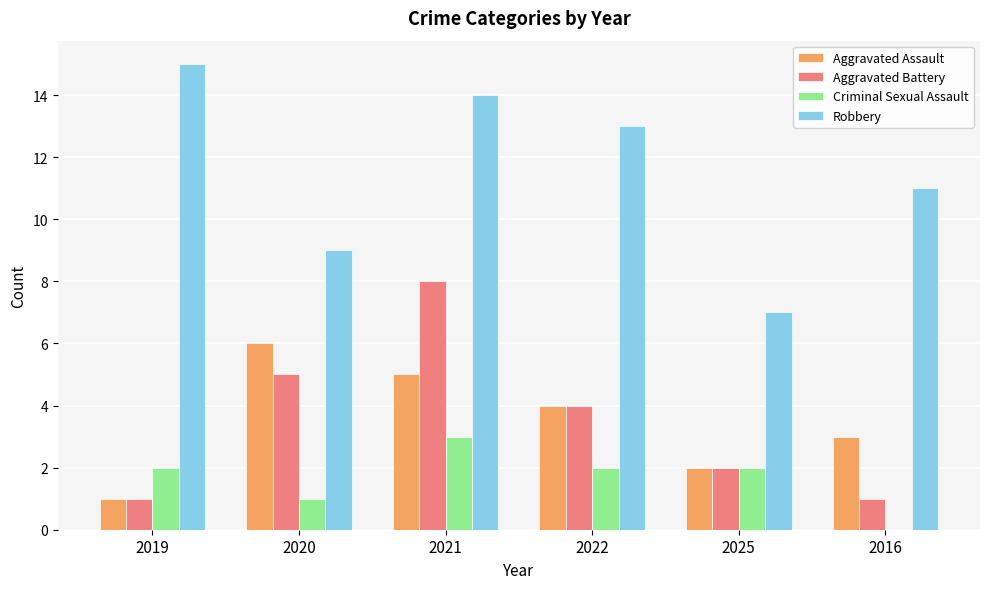

Which label corresponds to the largest value in the chart?

2019